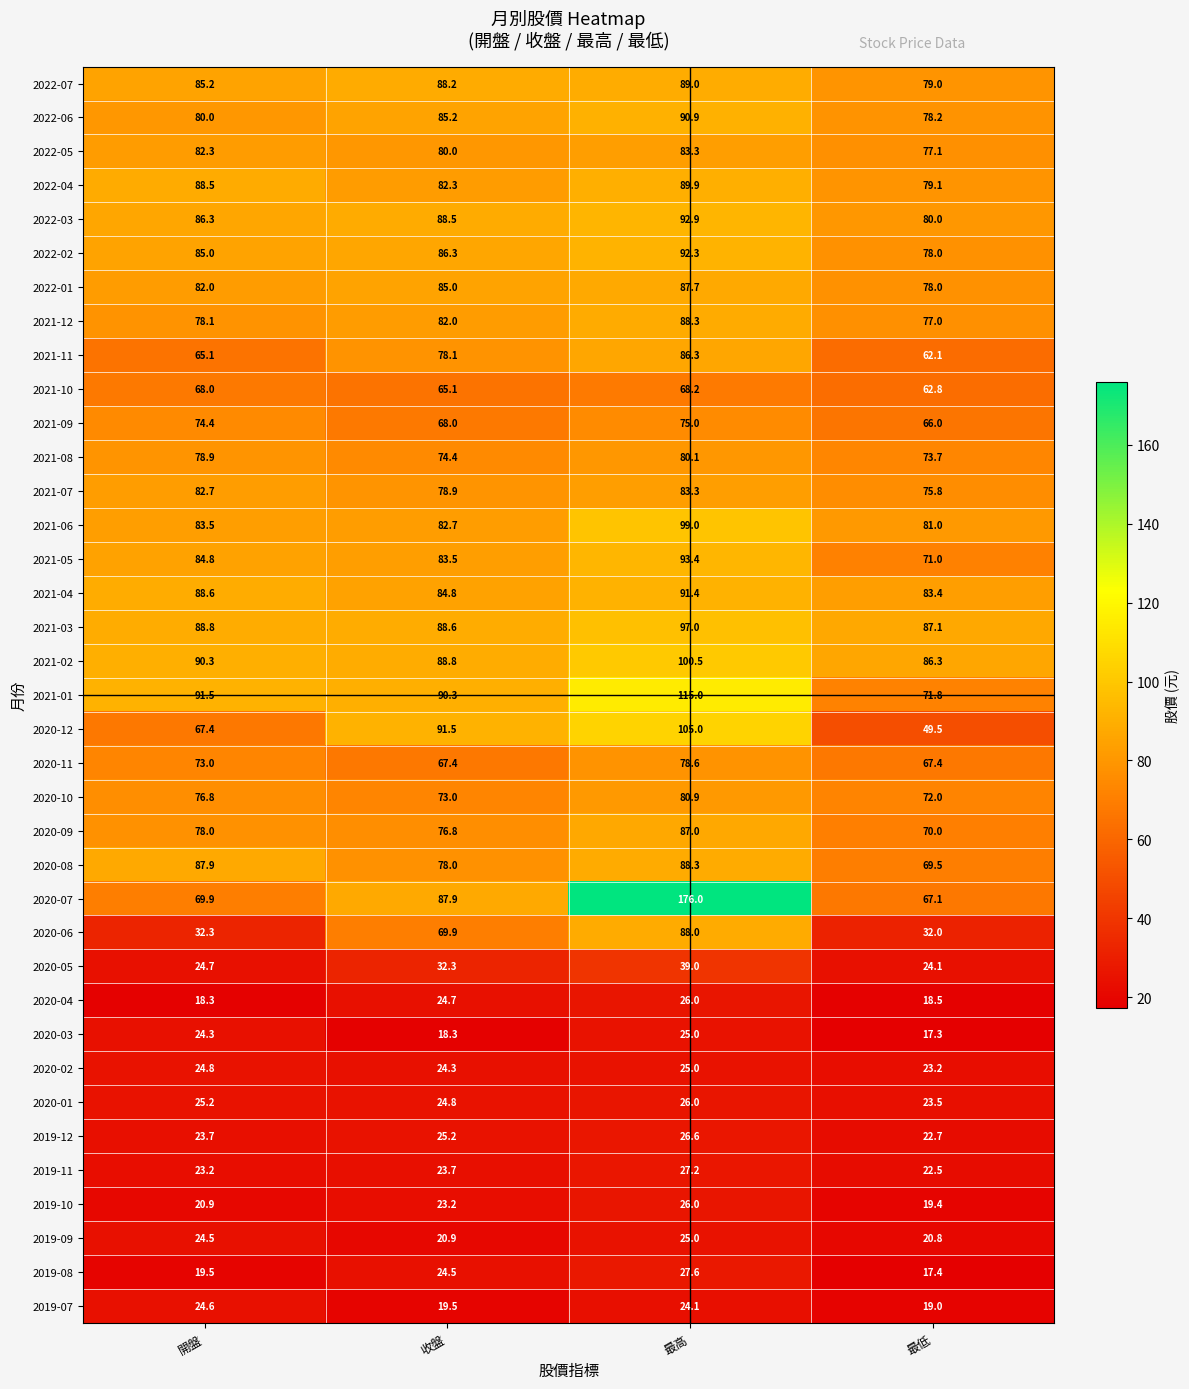

Which series has the largest range (max minus min)?

2020-07